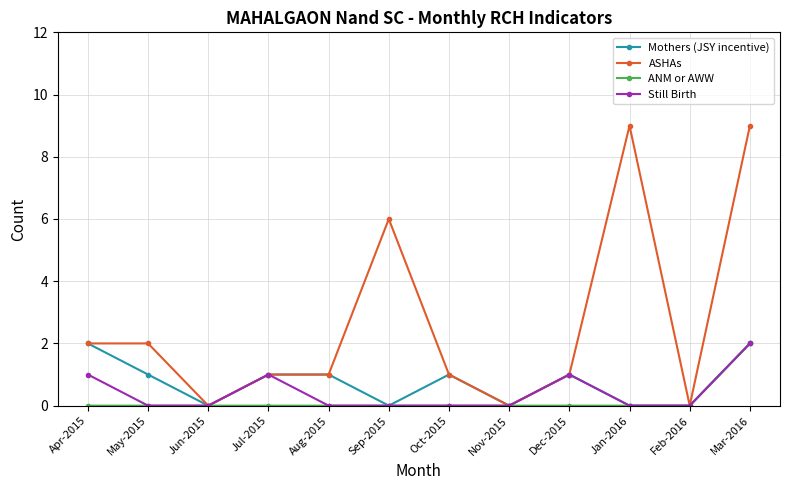

What is the sum of all Mothers (JSY incentive) values?

9